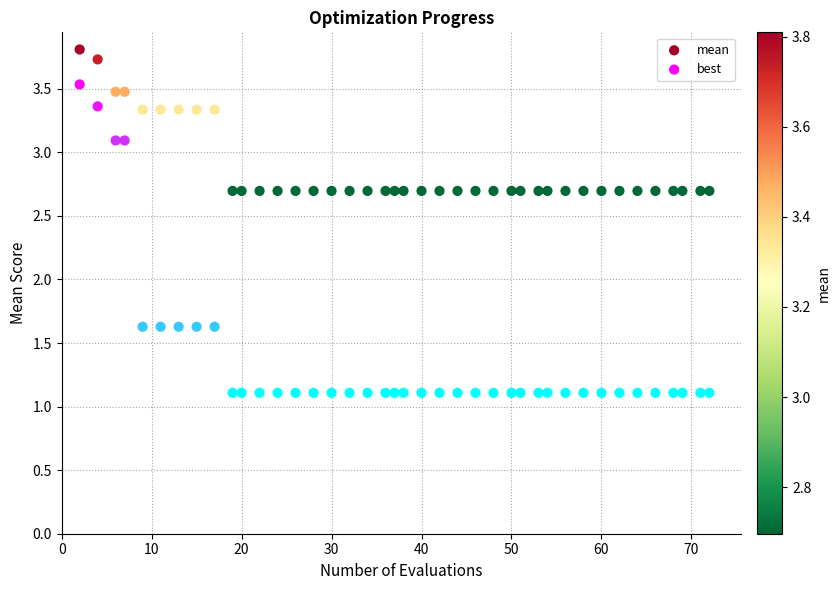

Which series reaches the maximum Y coordinate?

mean